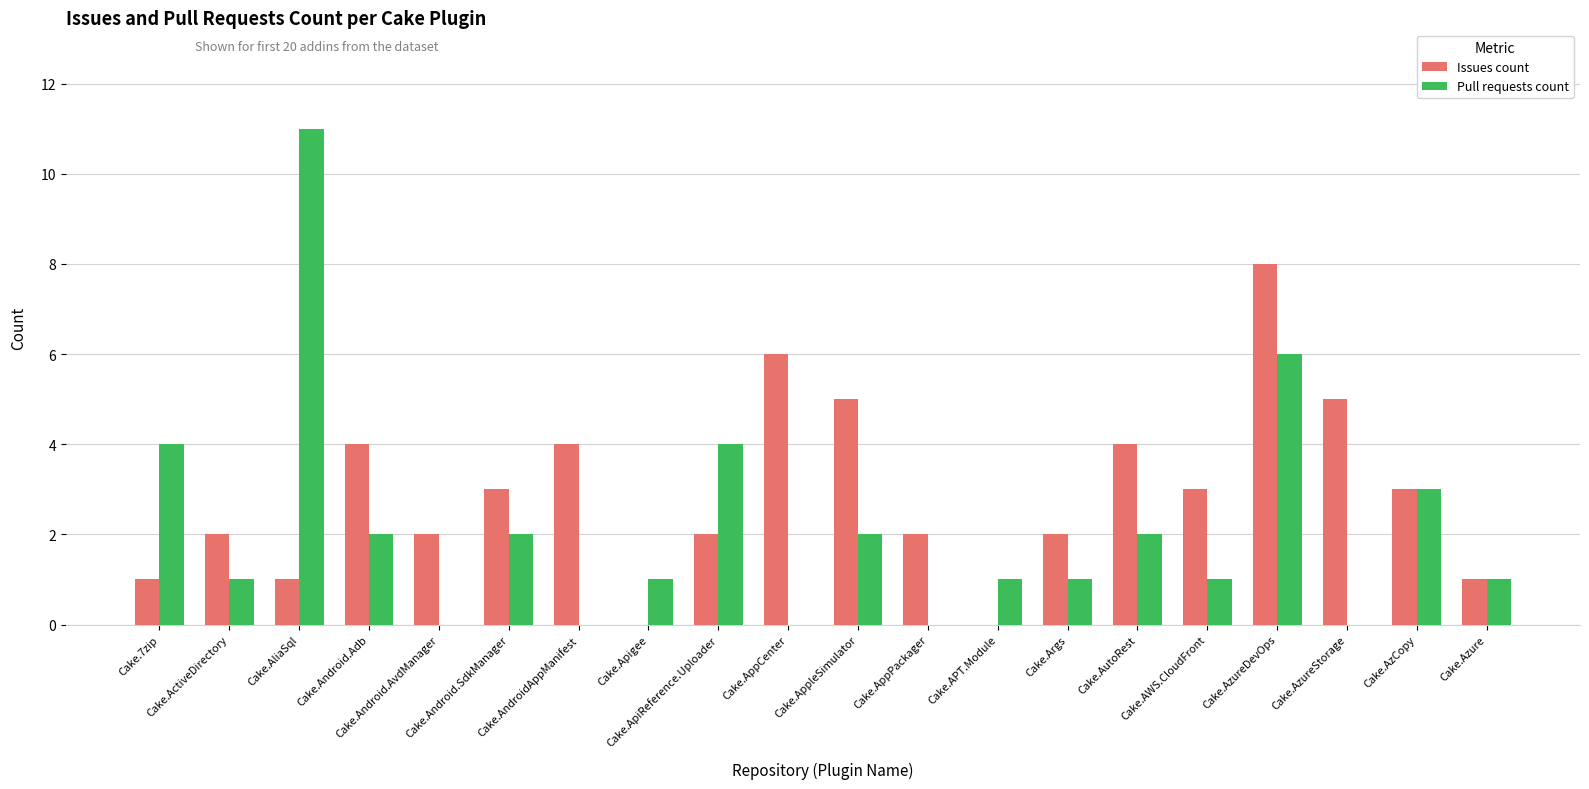

At which category is the sum across all series the highest?

Cake.AzureDevOps